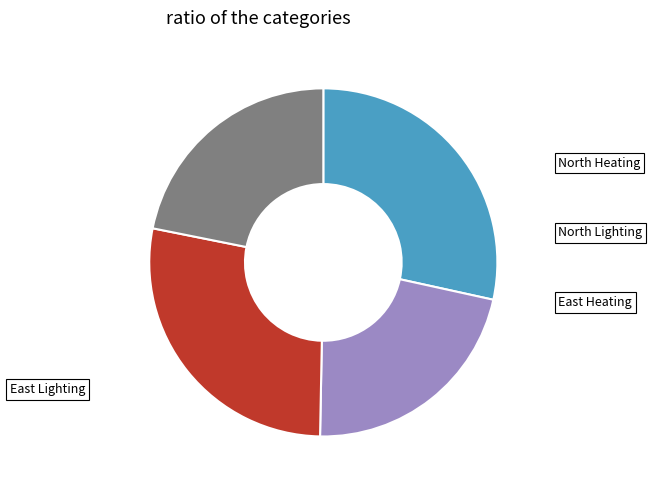

Does any single category account for the majority?

No